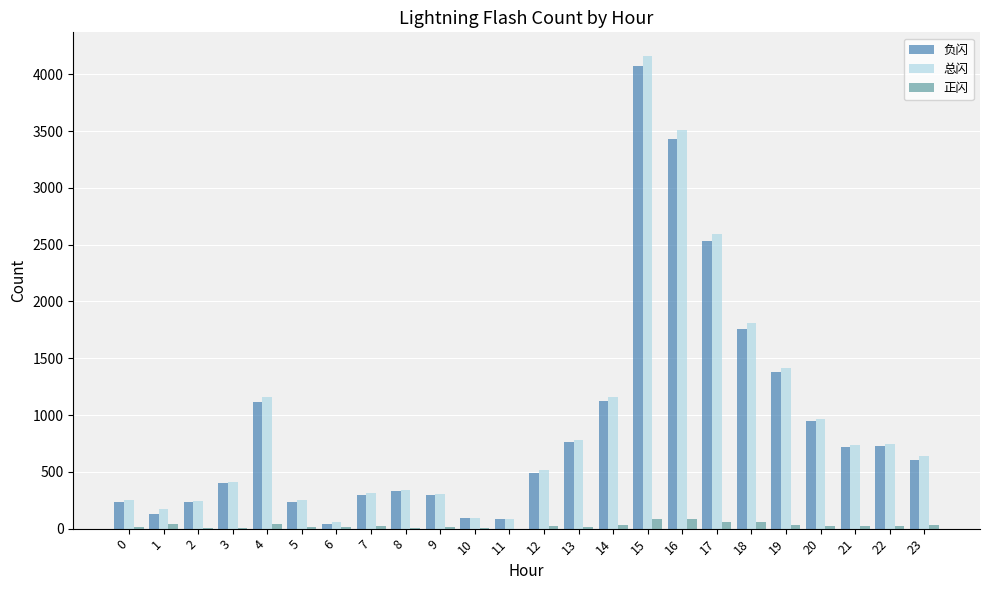

Are the bars grouped side by side (vs. stacked)?

Yes